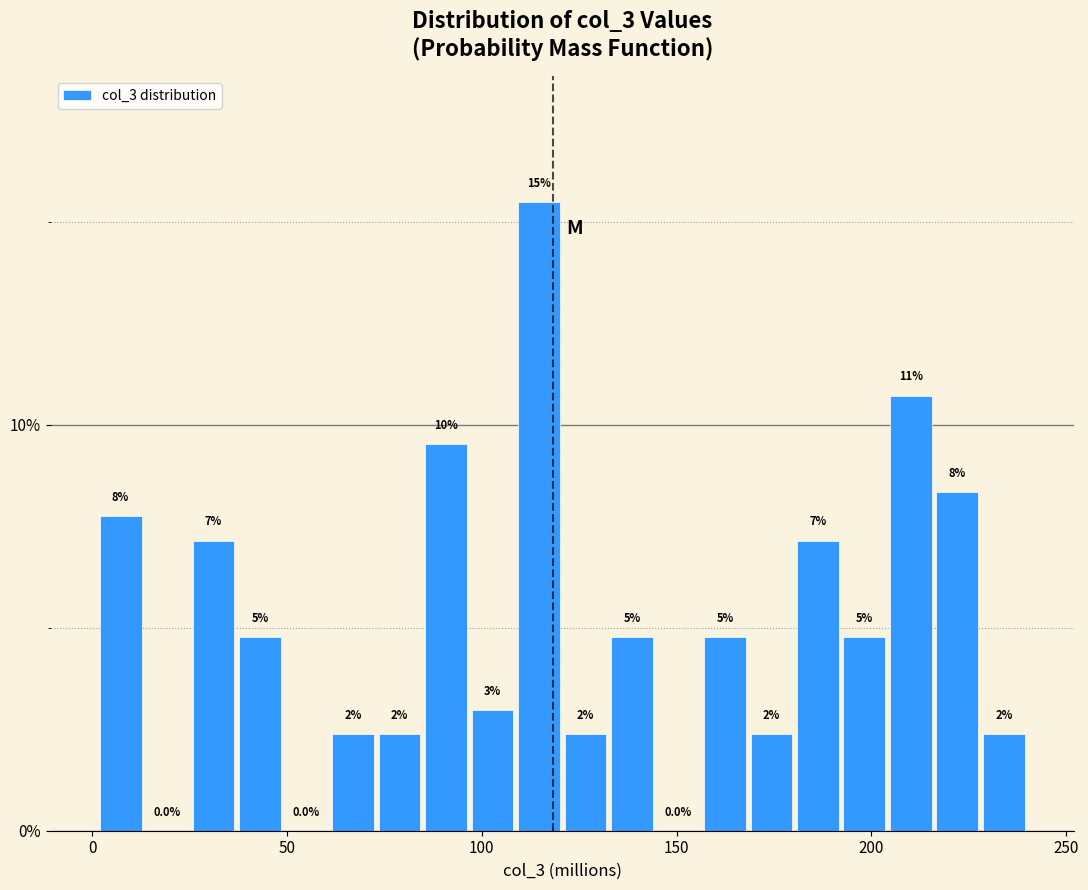

Around what value on the x-axis is the tallest bar? Give the approximate position of its centre, as read against the axis.

115